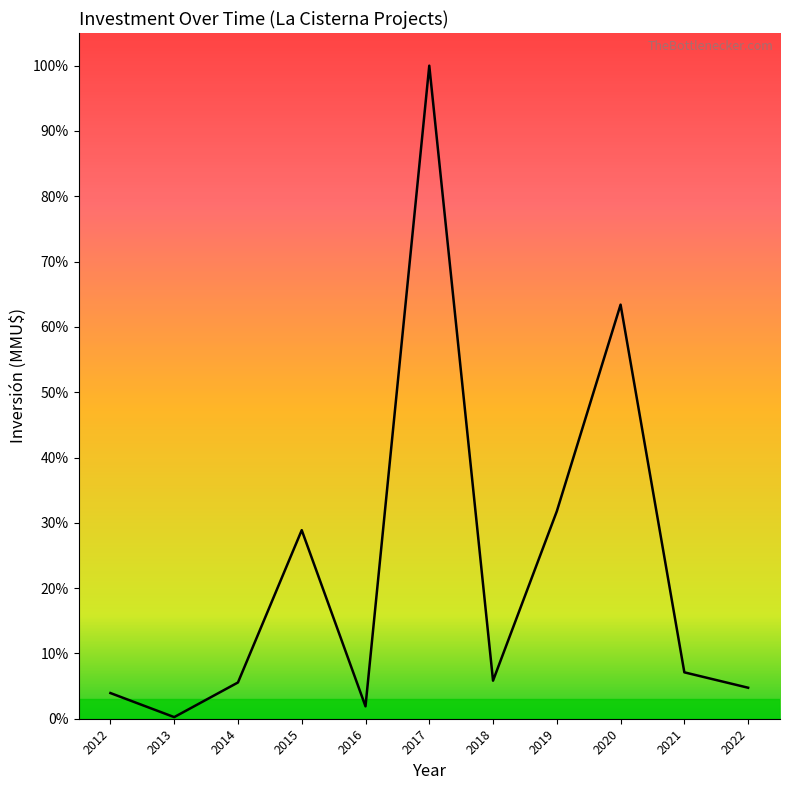

Where is the first local maximum?

2015